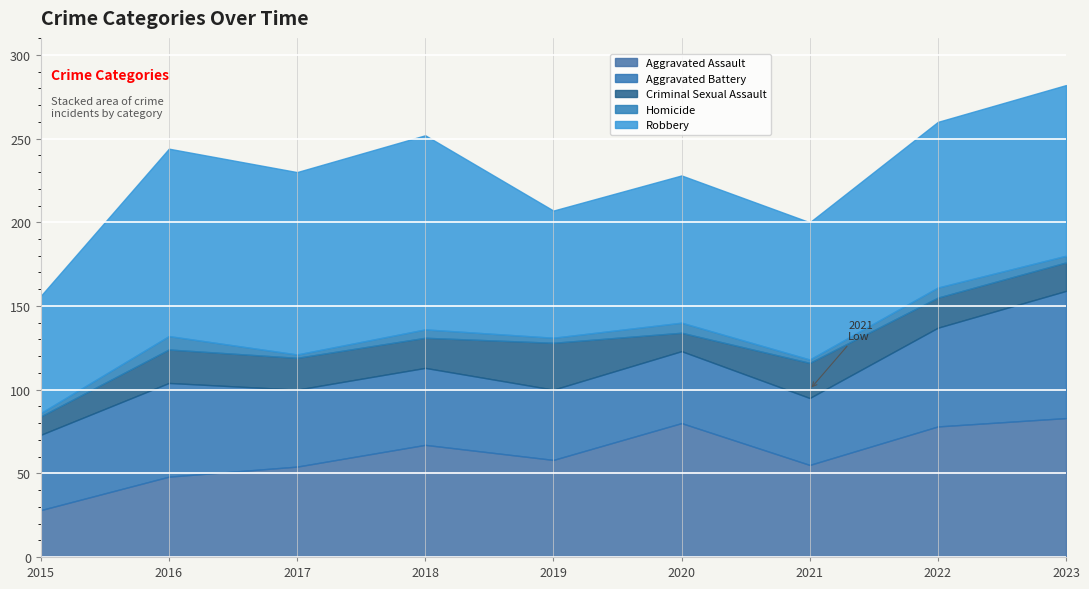

Is the value of Homicide at 2016 greater than the value of Robbery at 2017?

No